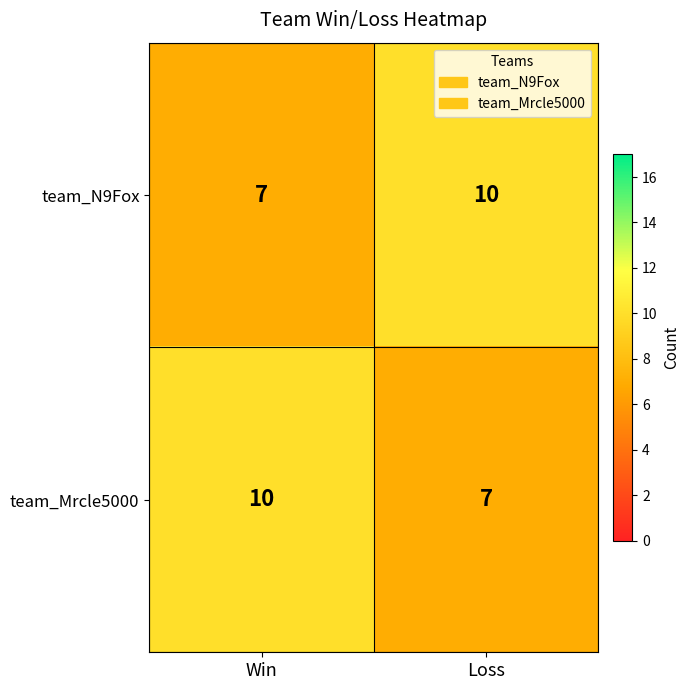

The value of team_Mrcle5000 at Win is 5. True or false?

False